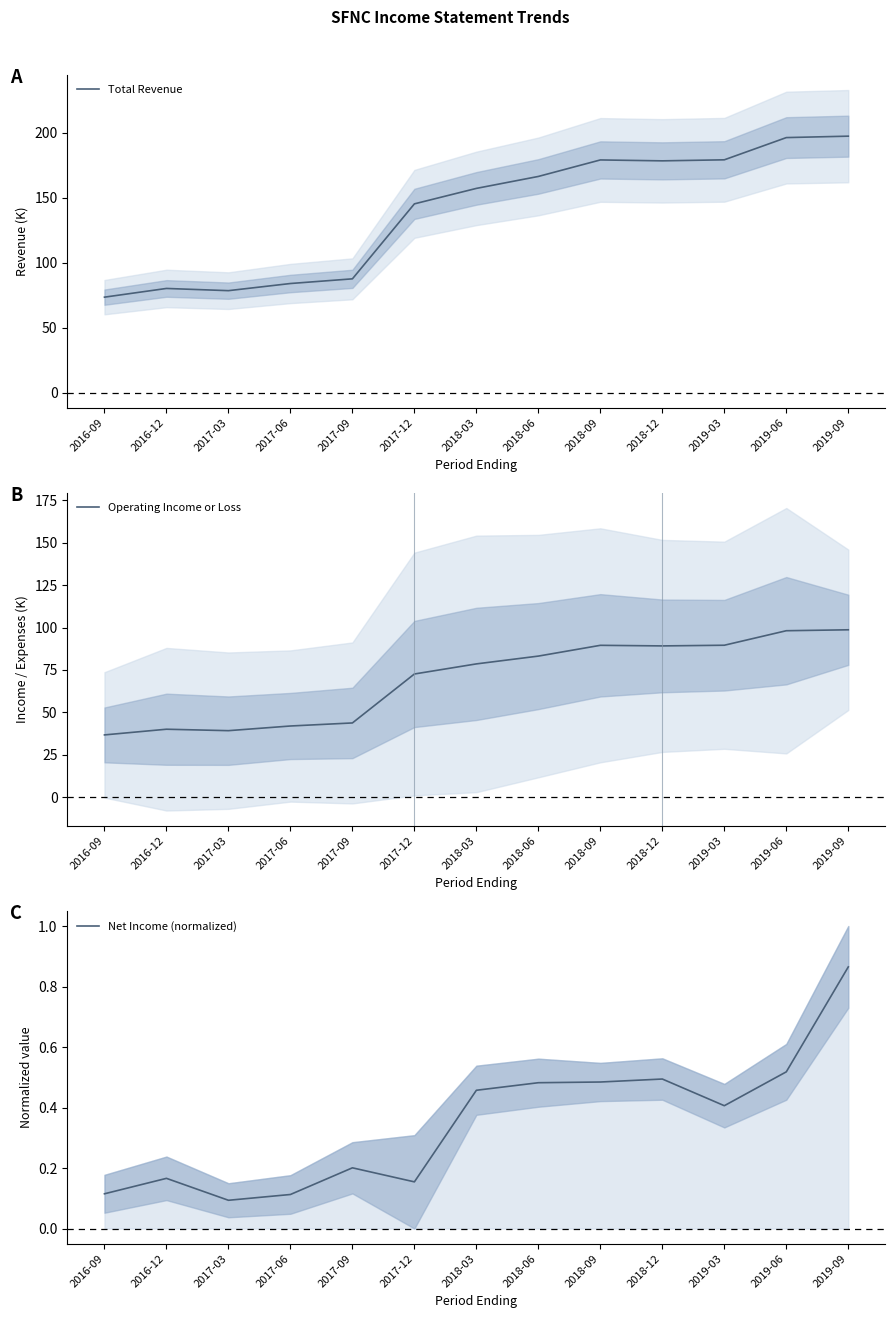

Rank the series by their maximum value, from lowest to highest.

Net Income (normalized), Operating Income or Loss, Total Revenue